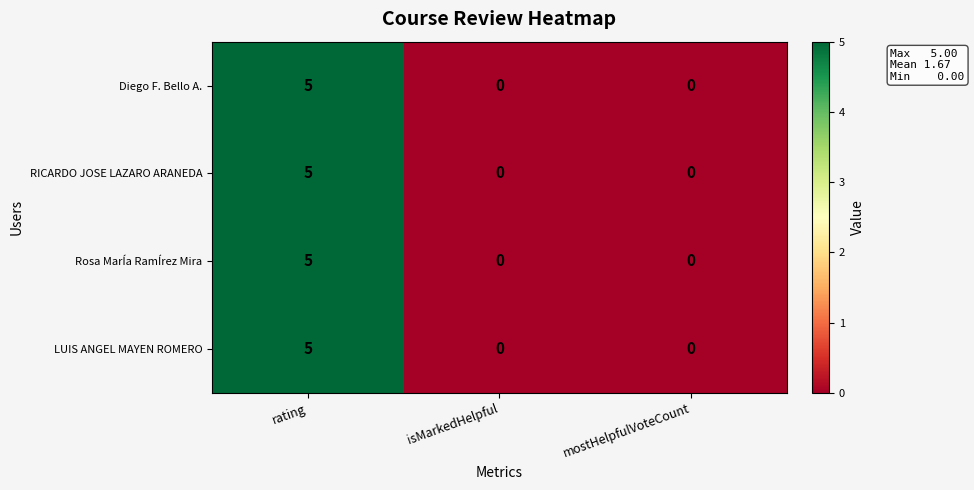

Is the value of RICARDO JOSE LAZARO ARANEDA at rating greater than the value of Diego F. Bello A. at isMarkedHelpful?

Yes